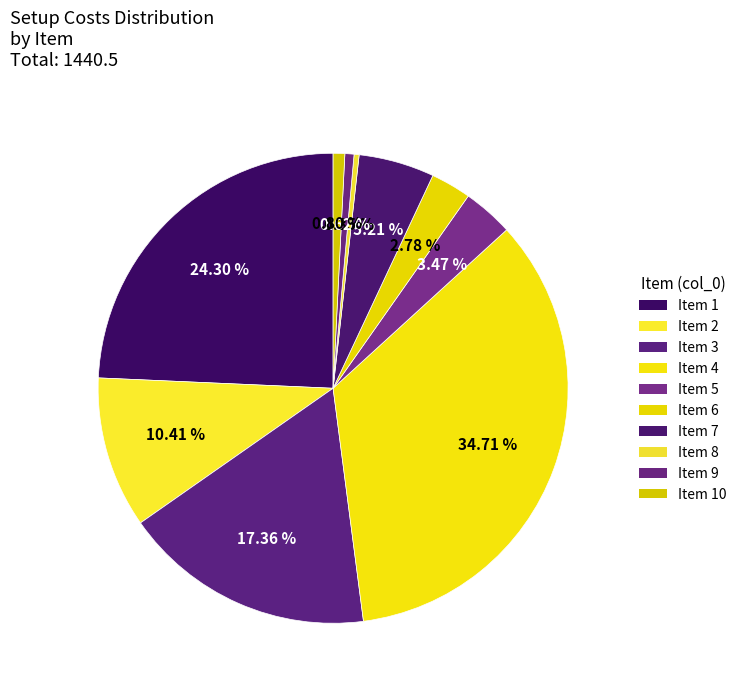

How many slices are in this pie chart?

10